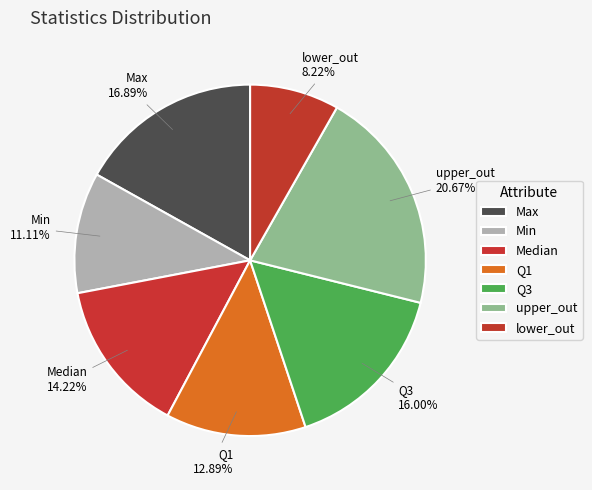

How many slices are in this pie chart?

7